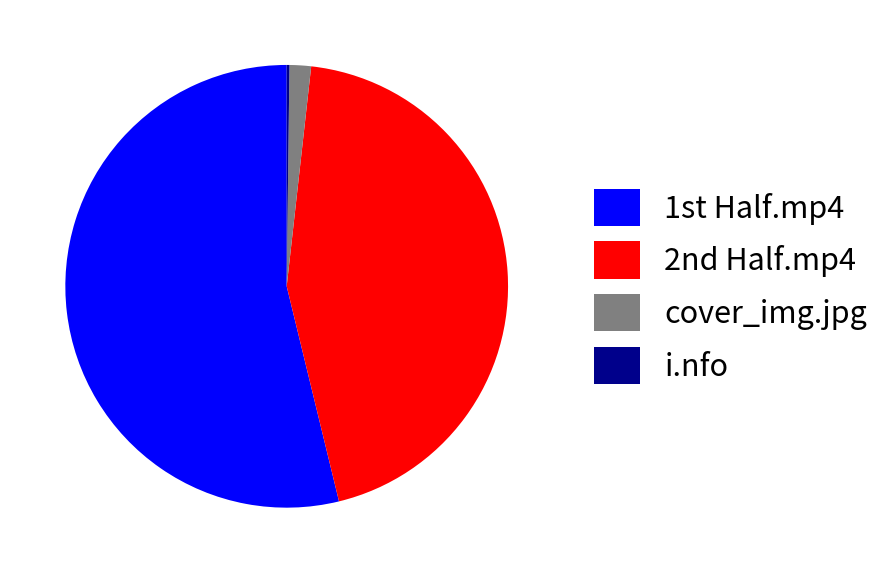

Is there any slice that represents more than half of the pie?

Yes